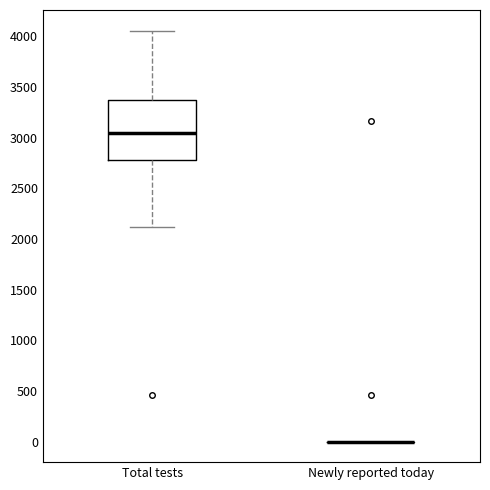

Reading left to right, transcribe this box plot: for each box, give where its median line is, the range the box spans, and where its two whiskers end, as read against the y-axis. The values are not printed on the chart, so give them approximately, as read against the axis.

Total tests: median 3050, box 2800 to 3350, whiskers 2100 to 4050
Newly reported today: box collapsed to a line at 0, whiskers 0 to 0